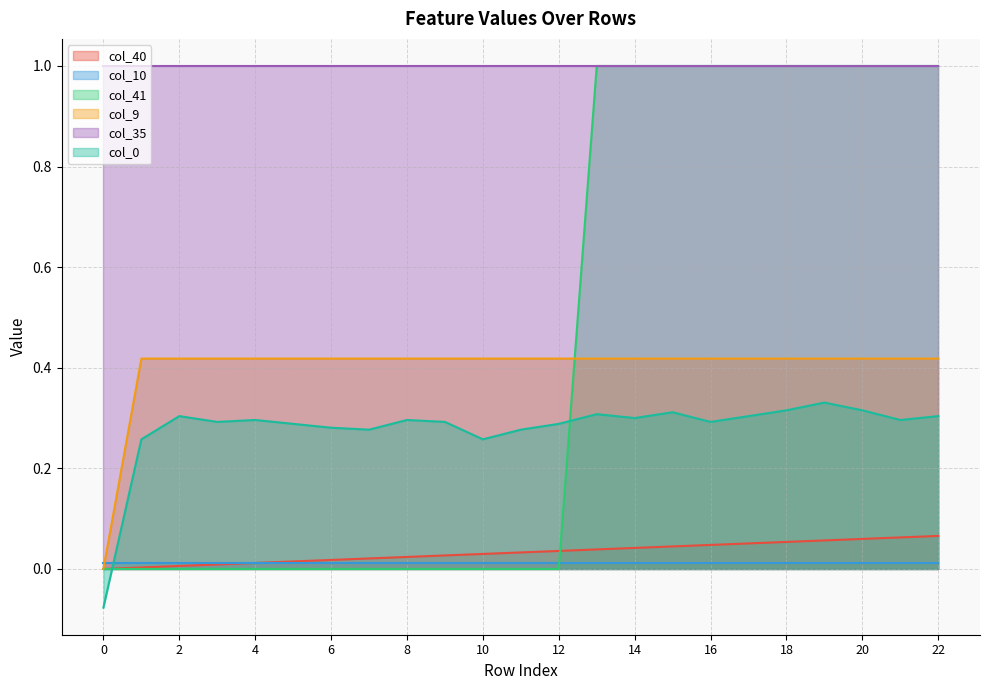

At how many categories does at least one series exceed 0?

23